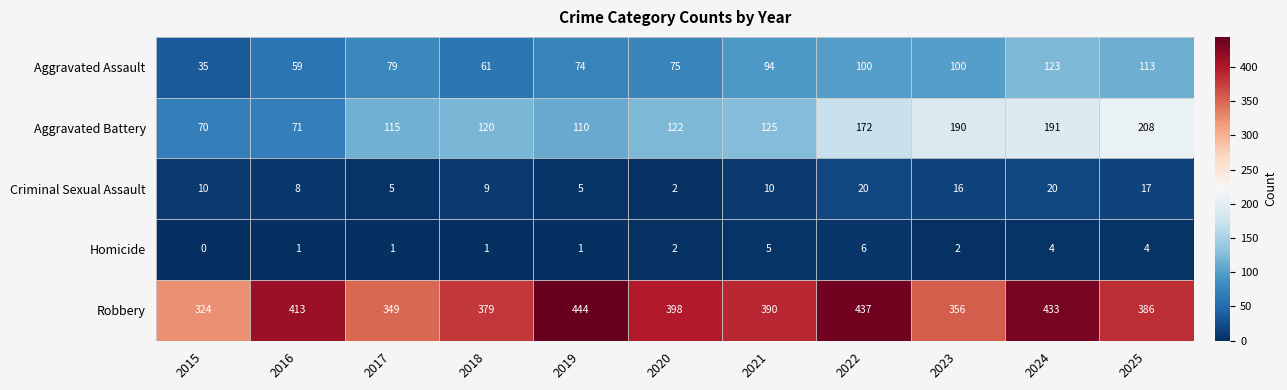

List the series in order of their peak value, highest first.

Robbery, Aggravated Battery, Aggravated Assault, Criminal Sexual Assault, Homicide